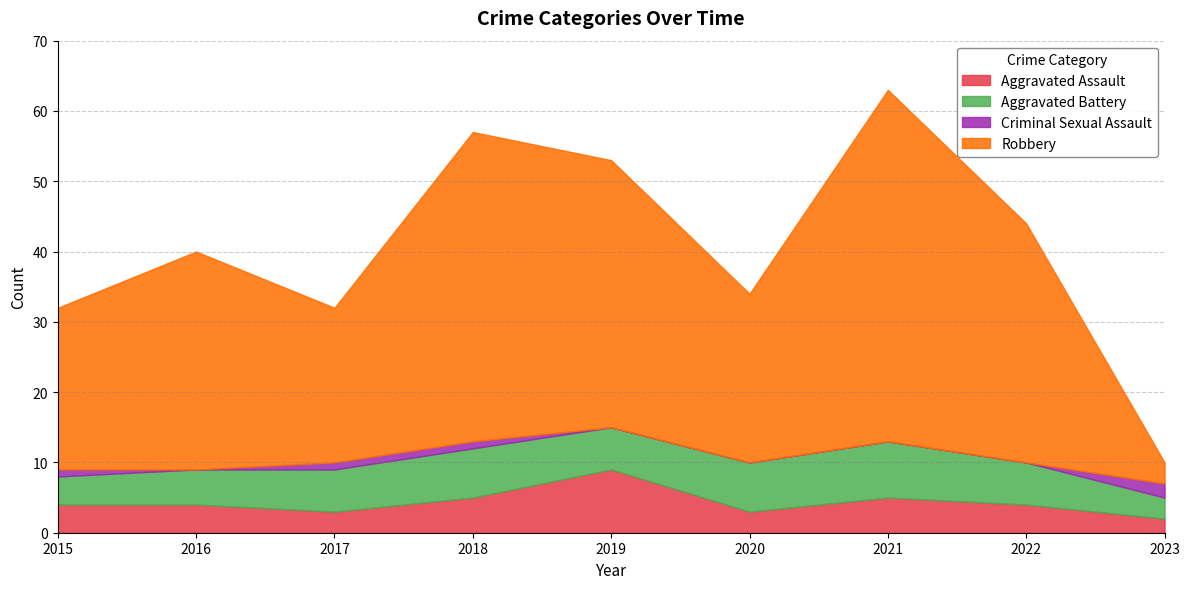

In Aggravated Battery, how many points are higher than both neighbors (excluding endpoints)?

2